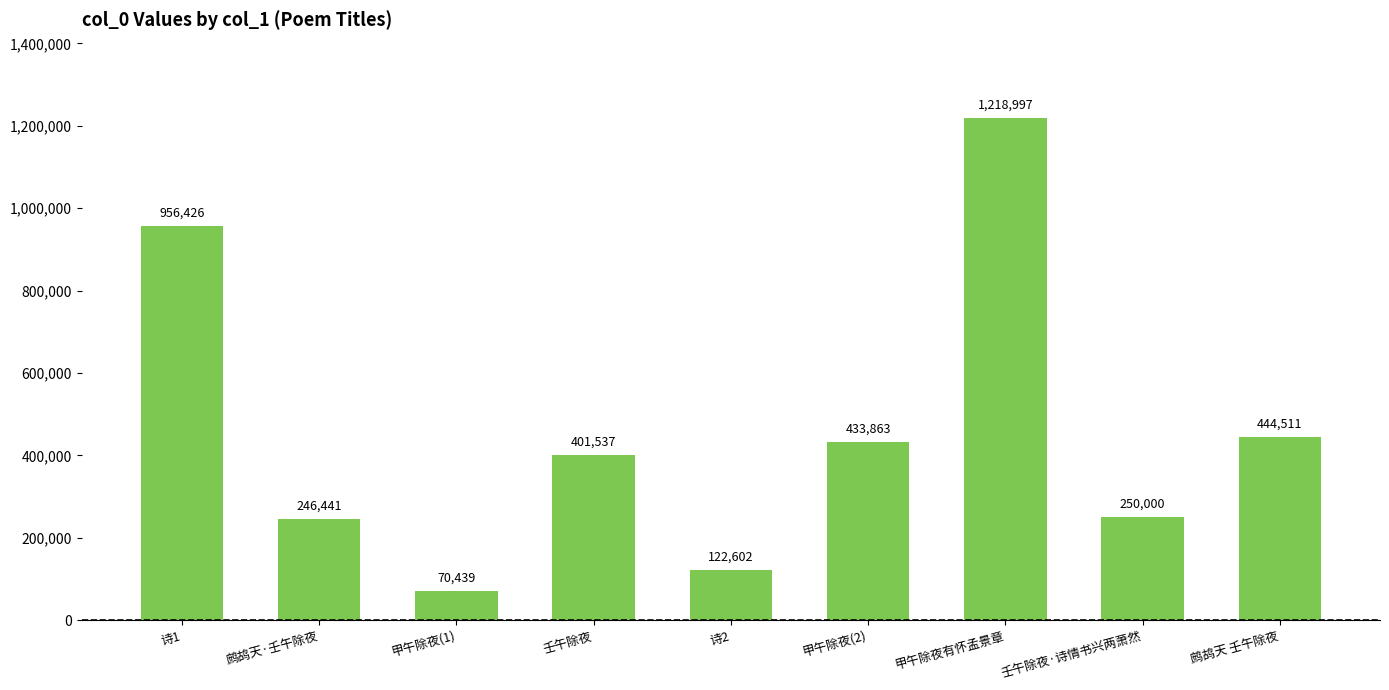

How many bars are there in total?

9